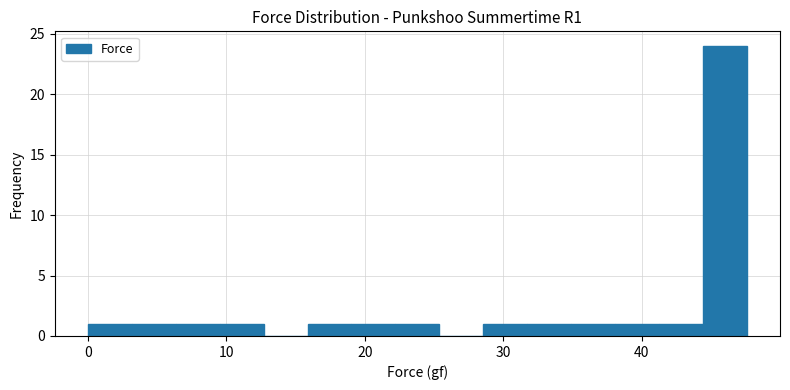

Read against the x-axis, roughly where is the centre of the tallest bar?

46